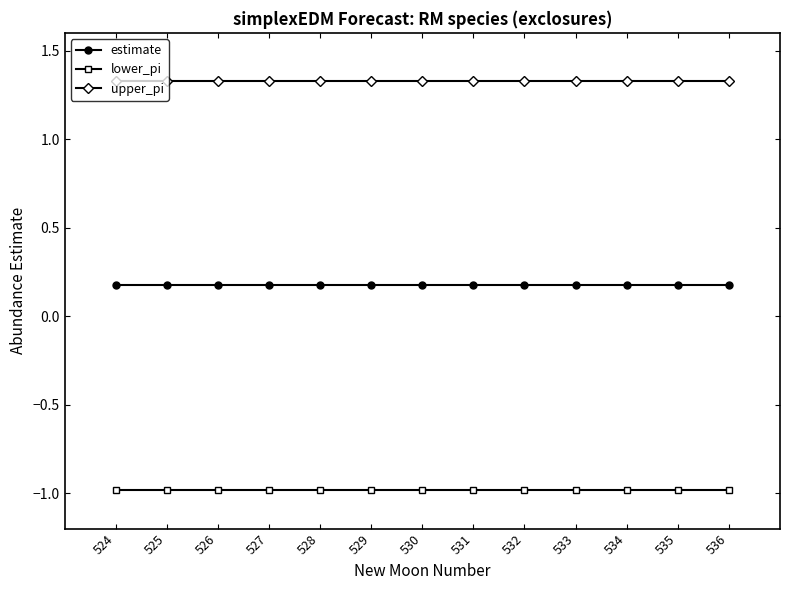

True or false: estimate and lower_pi cross at least once.

False